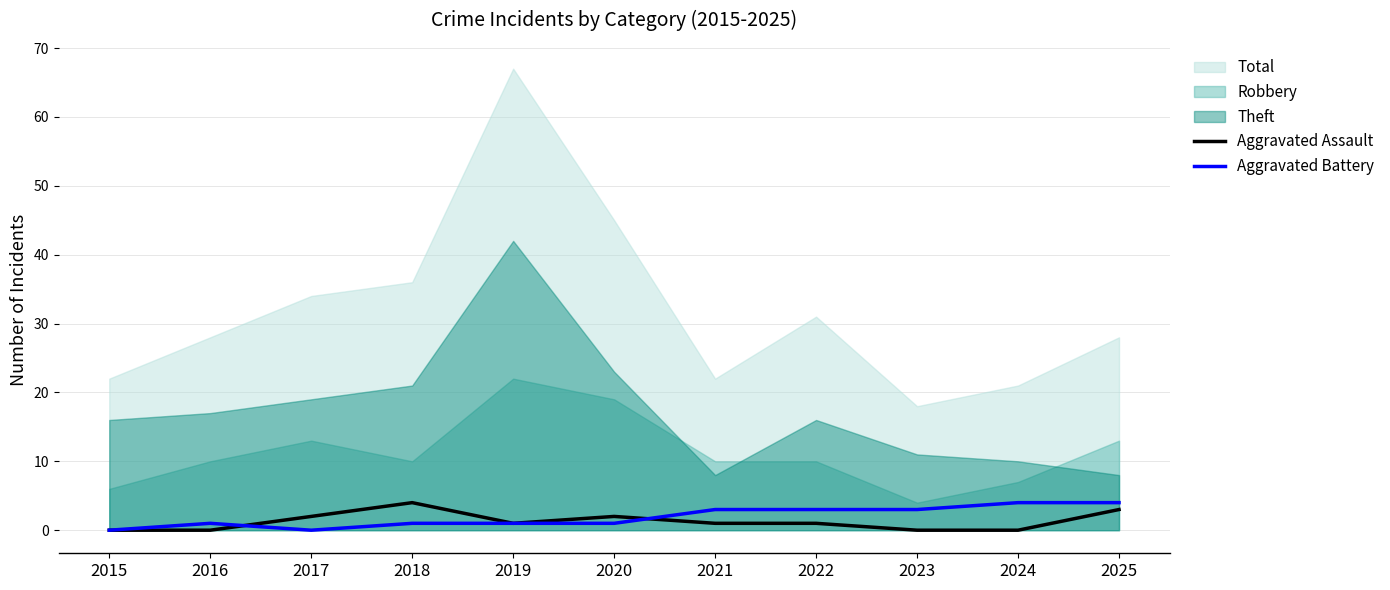

Is the value of Aggravated Battery at 2022 greater than the value of Aggravated Assault at 2024?

Yes